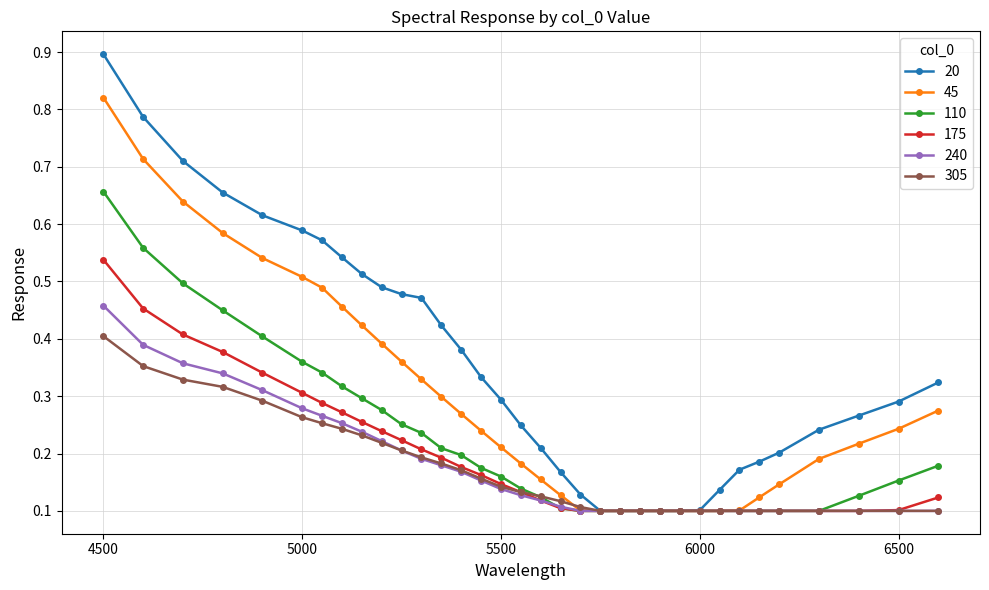

Which series has the largest range (max minus min)?

20